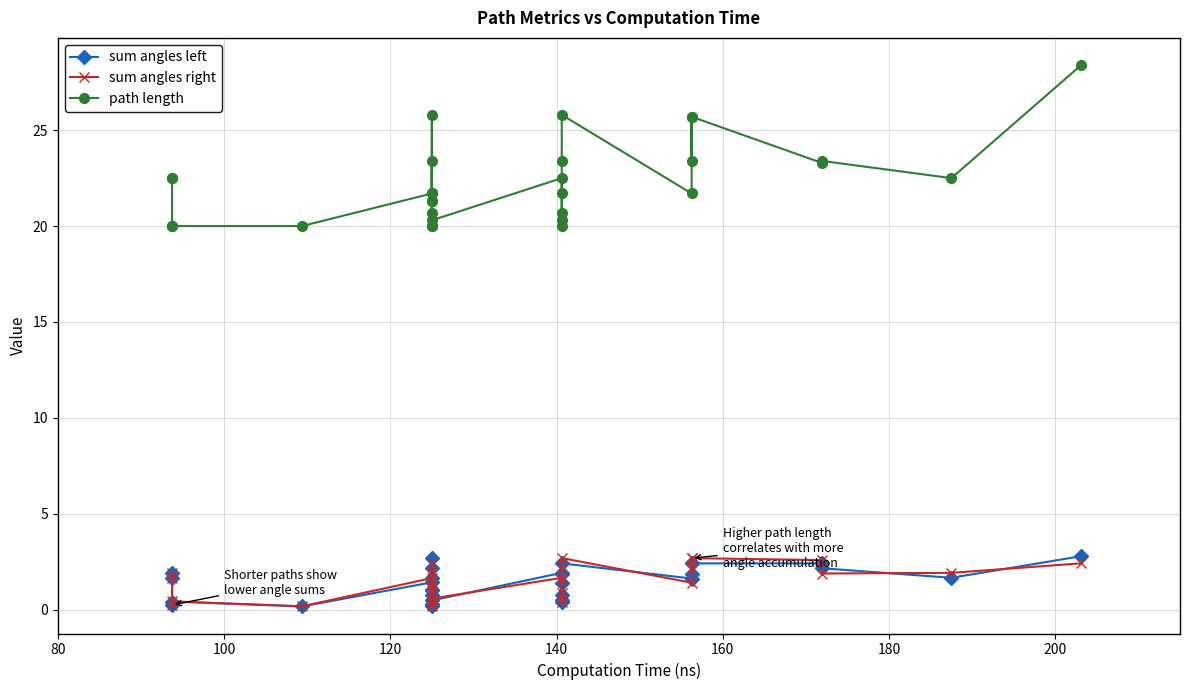

True or false: path length and sum angles left cross at least once.

False